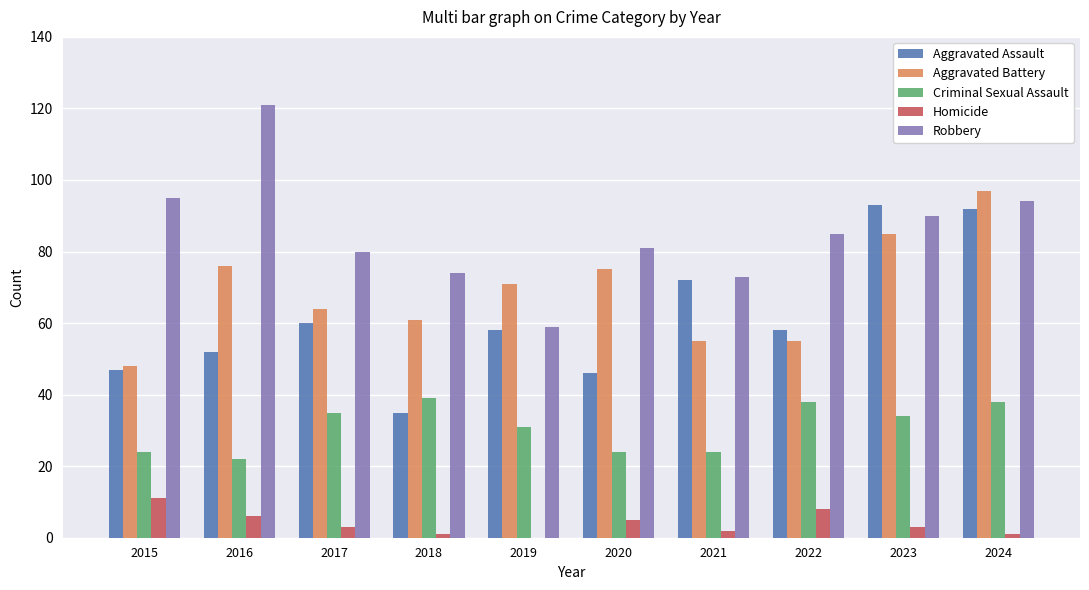

At which category does the chart reach its peak across all series?

2016